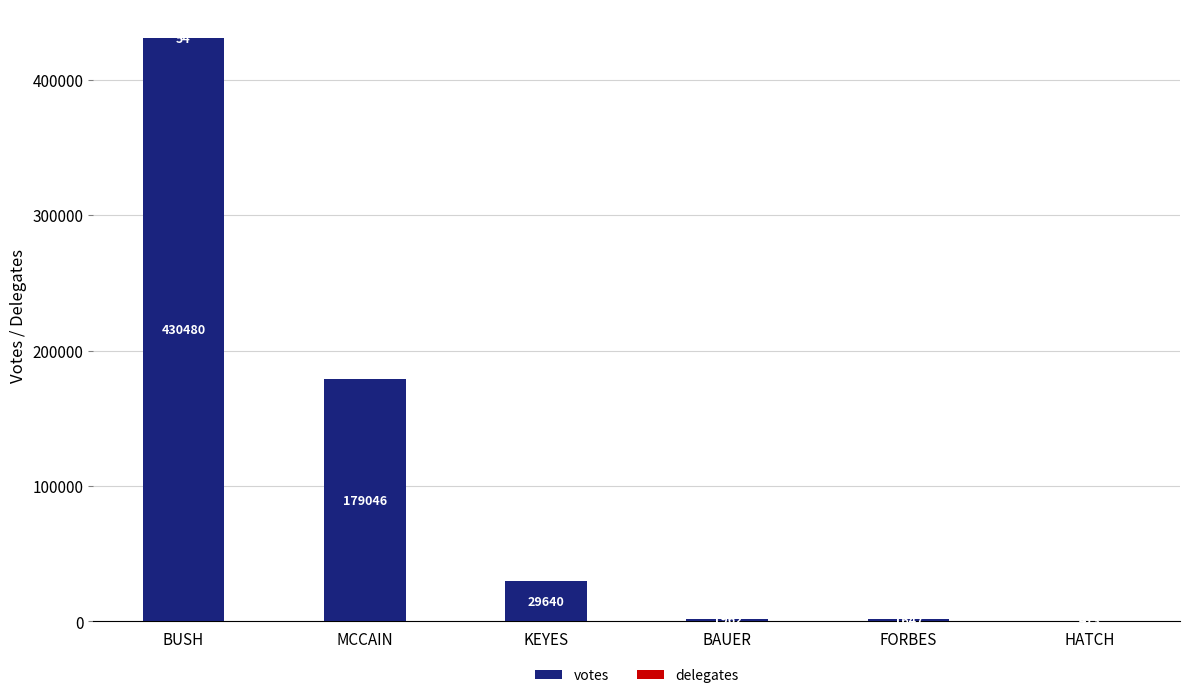

How many data points does each series have?

6